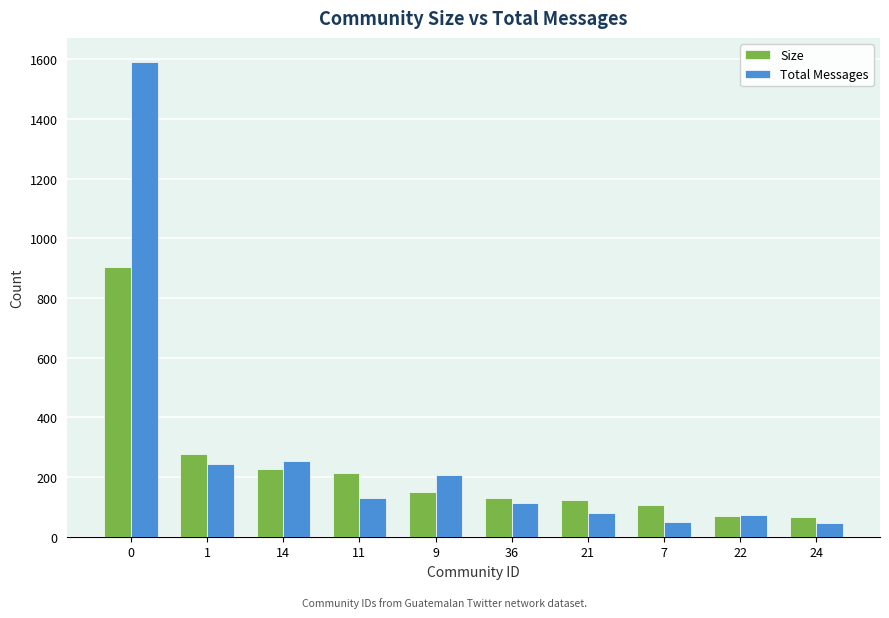

What is the highest value of the Size series?

904